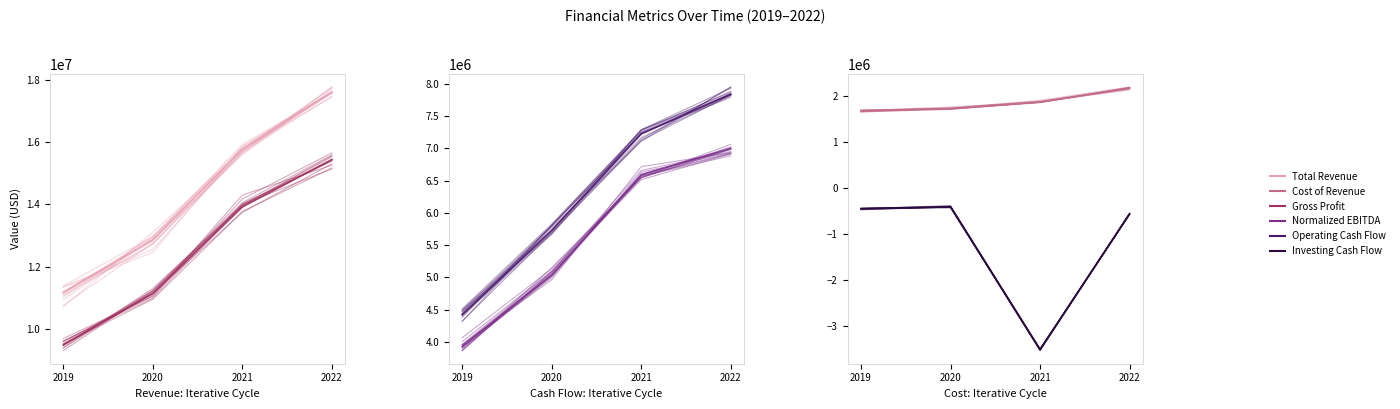

Is the value of Cost of Revenue at 2021 greater than the value of Investing Cash Flow at 2019?

Yes